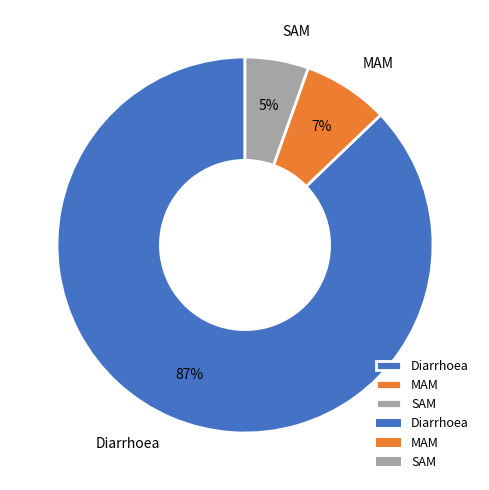

What is the largest slice in the pie chart?

Diarrhoea